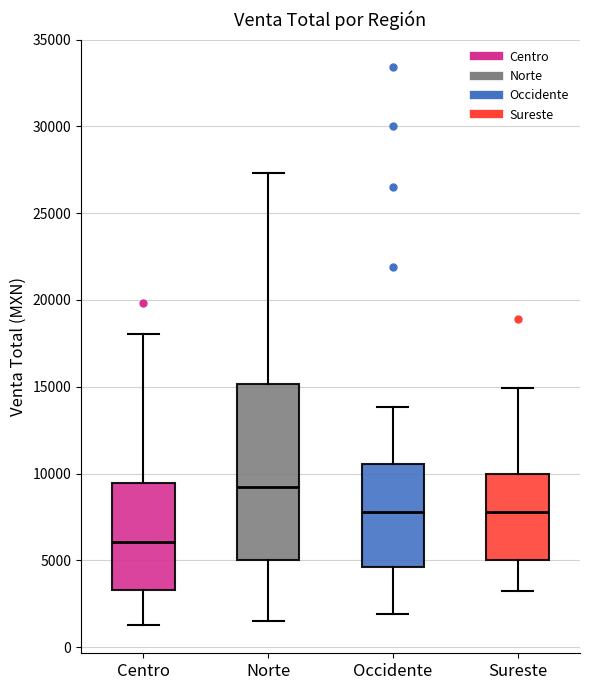

Which box's median line is the highest?

Norte